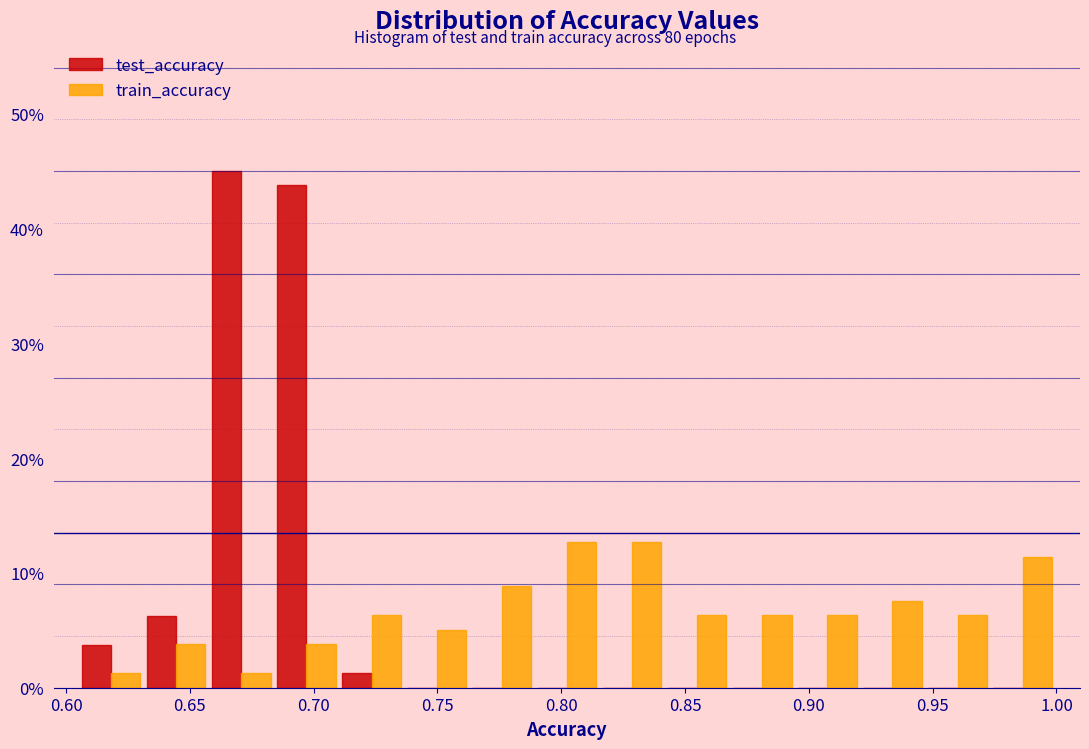

Reading left to right, transcribe this chart: for each range on the x-axis, give the height of each series' bar. Neither the bar edges nor the heights are printed on the chart, so give them approximately, as read against the axes.

0.605 to 0.630: test_accuracy=4	train_accuracy=1
0.630 to 0.660: test_accuracy=6	train_accuracy=4
0.660 to 0.685: test_accuracy=45	train_accuracy=1
0.685 to 0.710: test_accuracy=44	train_accuracy=4
0.710 to 0.735: test_accuracy=1	train_accuracy=6
0.735 to 0.765: test_accuracy=0	train_accuracy=5
0.765 to 0.790: test_accuracy=0	train_accuracy=9
0.790 to 0.815: test_accuracy=0	train_accuracy=13
0.815 to 0.840: test_accuracy=0	train_accuracy=13
0.840 to 0.870: test_accuracy=0	train_accuracy=6
0.870 to 0.895: test_accuracy=0	train_accuracy=6
0.895 to 0.920: test_accuracy=0	train_accuracy=6
0.920 to 0.945: test_accuracy=0	train_accuracy=8
0.945 to 0.975: test_accuracy=0	train_accuracy=6
0.975 to 1.000: test_accuracy=0	train_accuracy=11